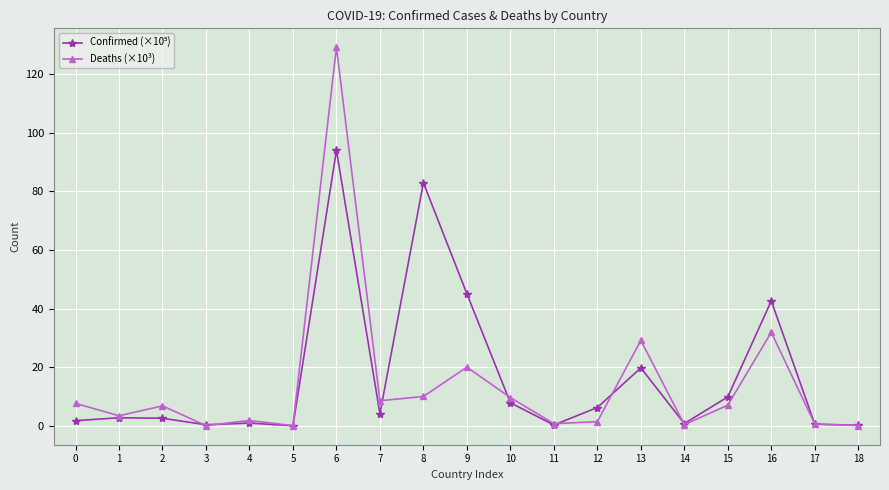

Count the number of categories in the chart.

19